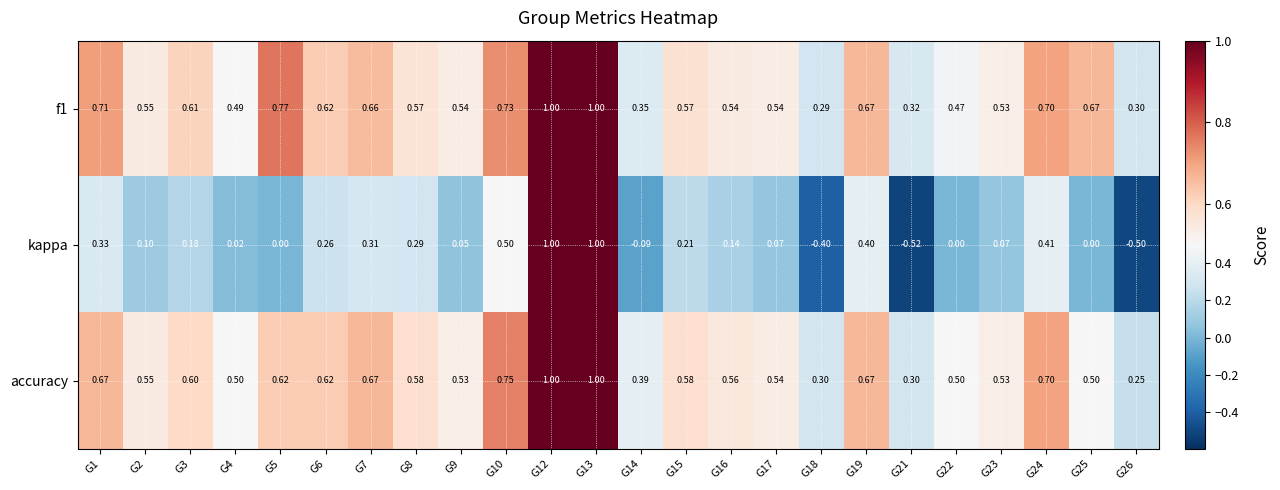

Which series has the widest spread of values?

kappa